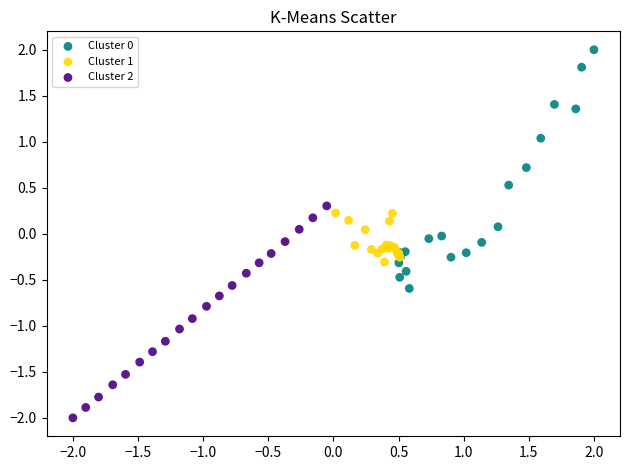

Which series reaches the minimum Y coordinate?

Cluster 2